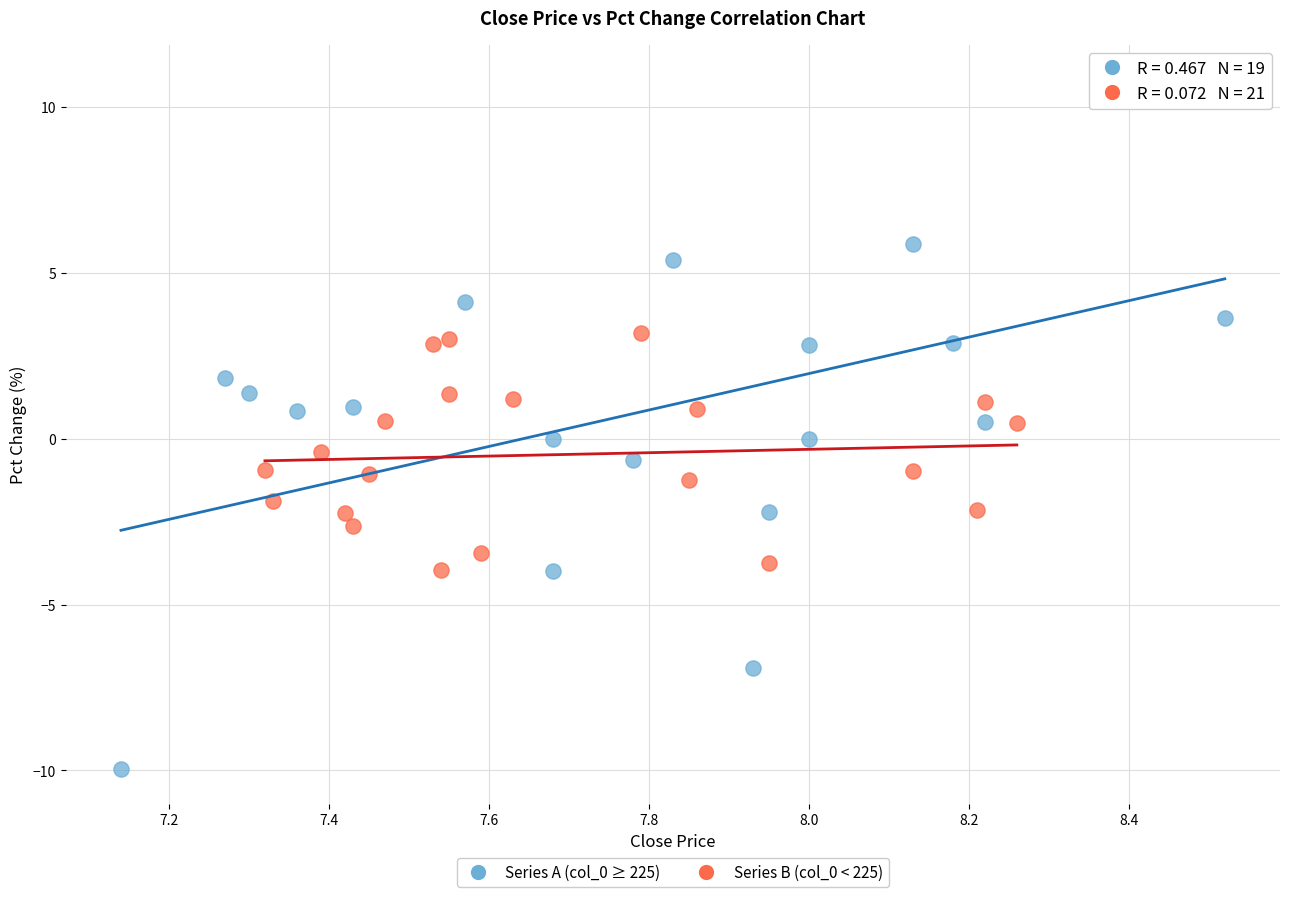

Which series contains the lowest Y value?

Series A (col_0 ≥ 225)